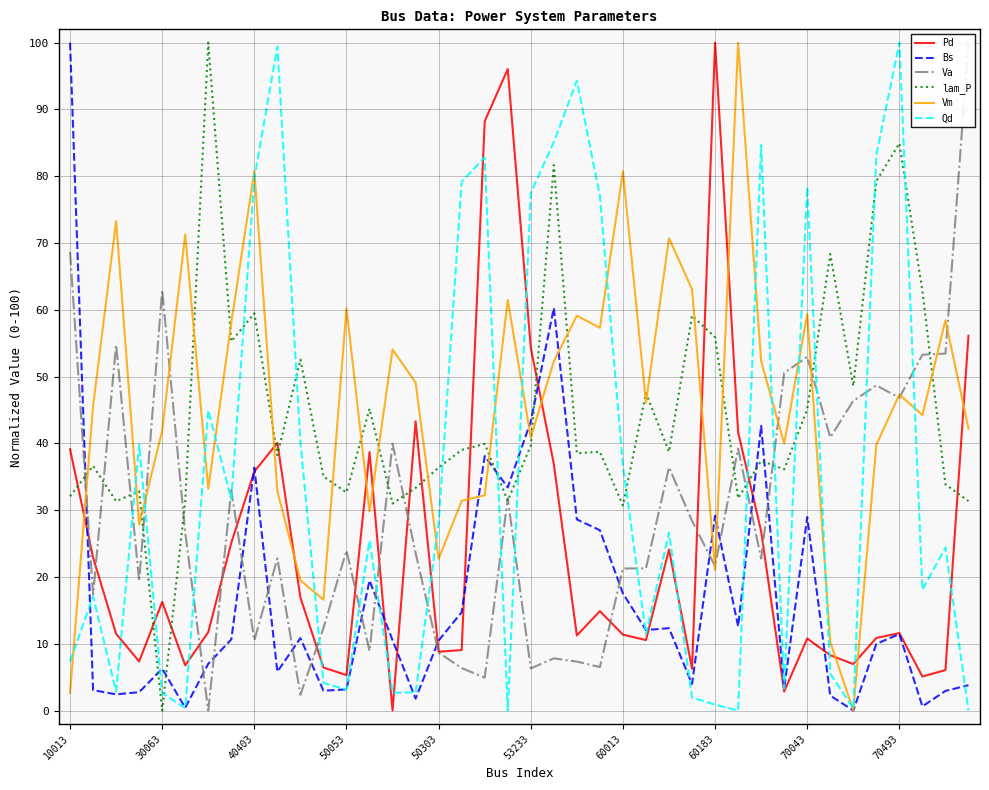

What is the total value across all series at 35?

271.8